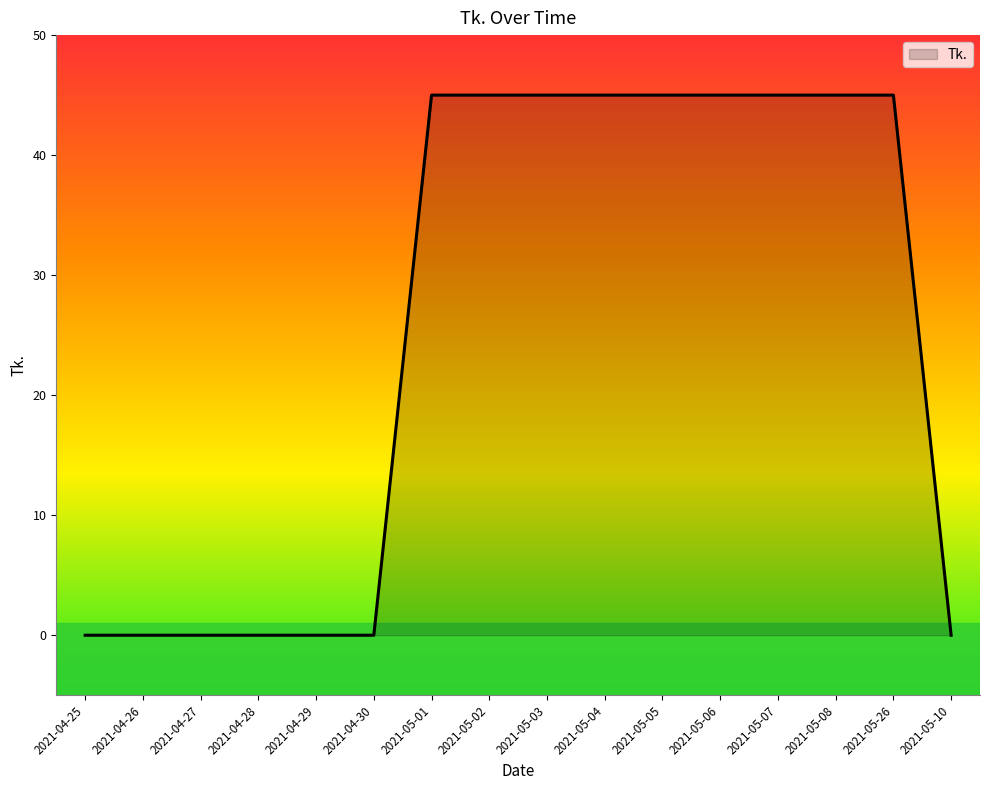

What is the maximum value shown in the chart?

45